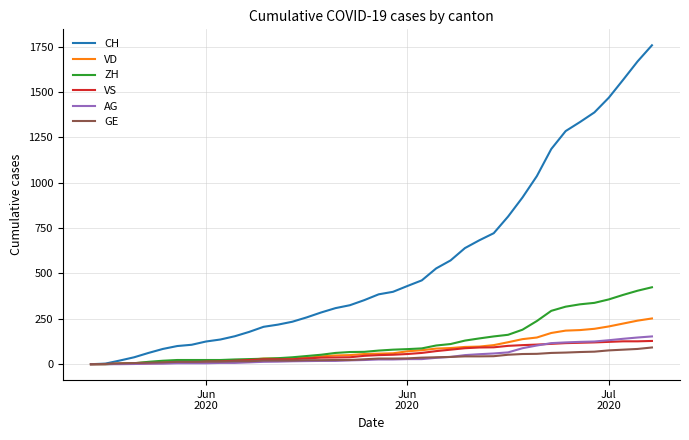

How many categories are shown in the chart?

40